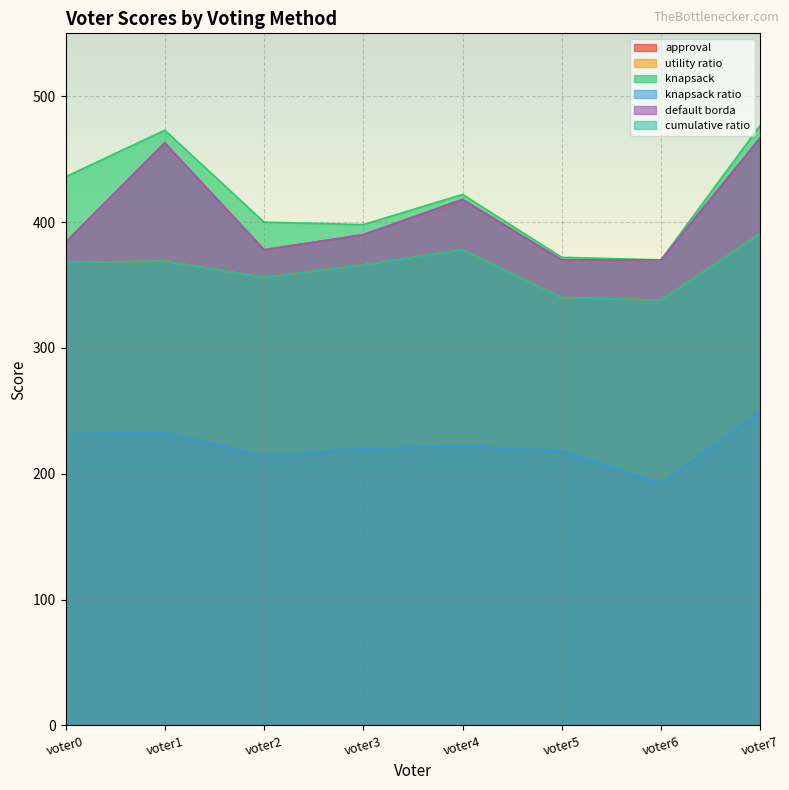

Which series has the largest total across all categories?

knapsack